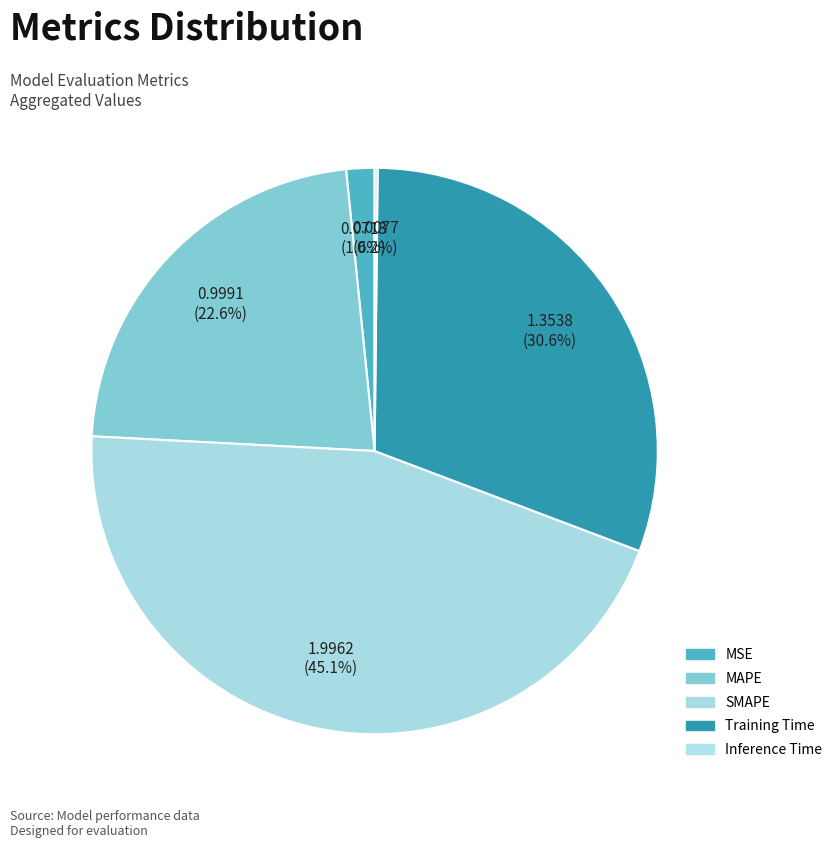

Which slice is the smallest?

Inference Time